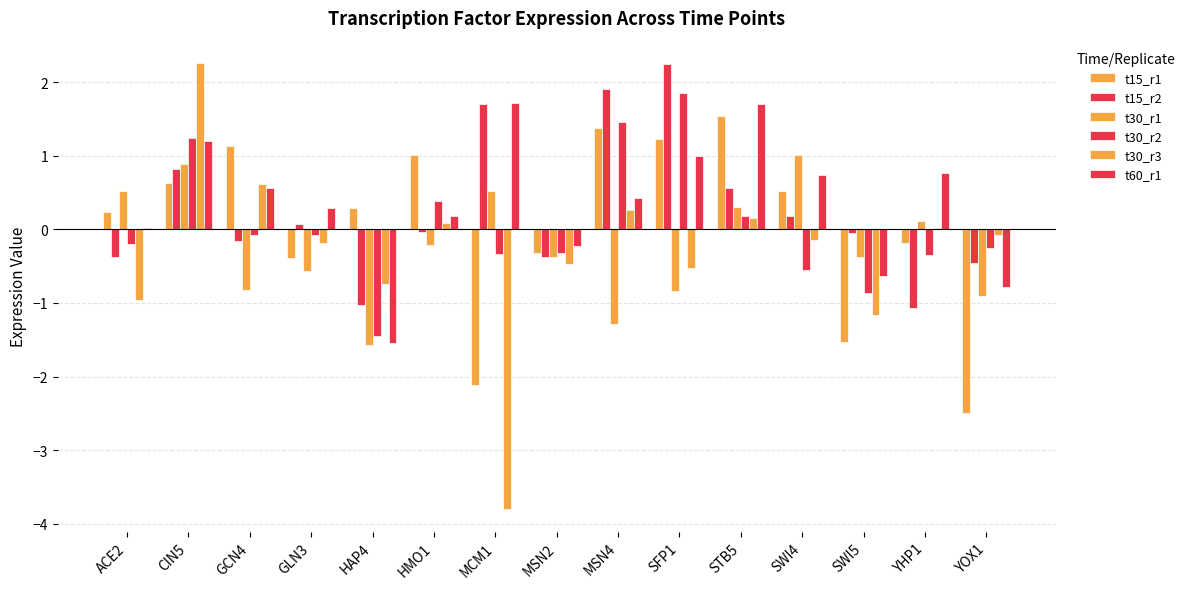

How many data points does each series have?

15